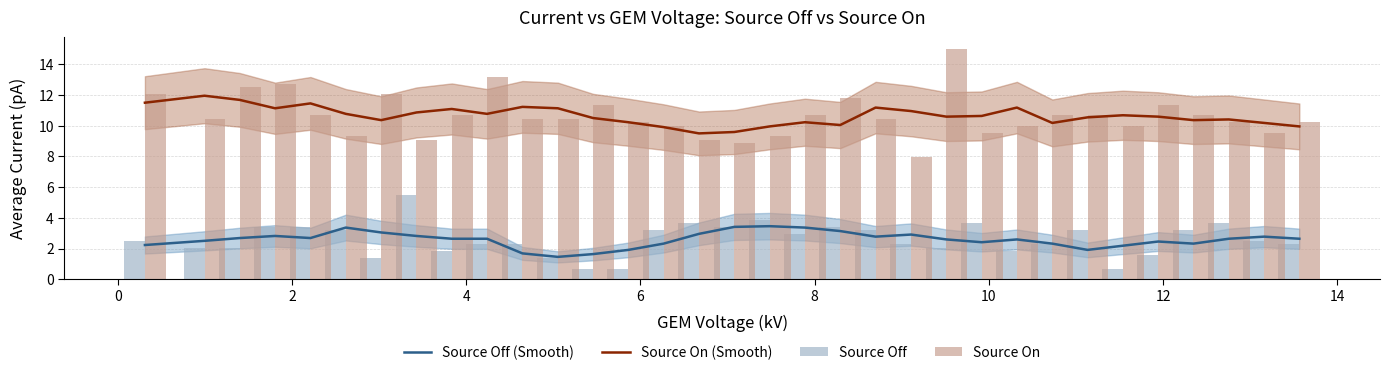

What is the lowest value of the Source On (Smooth) series?

9.5